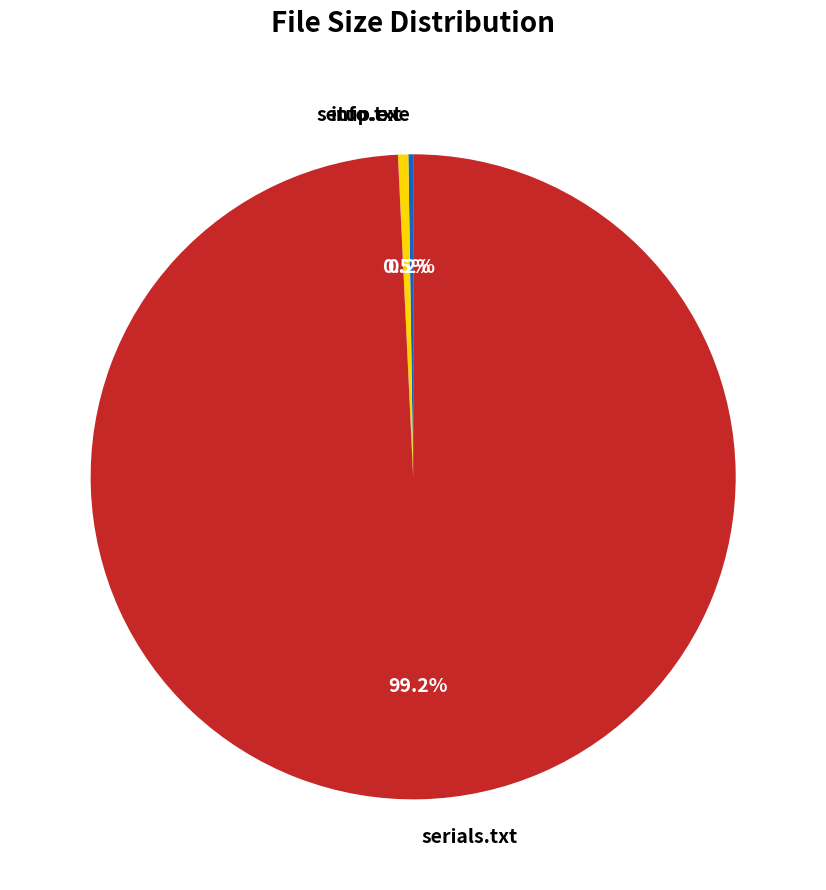

Which slice is the largest?

serials.txt